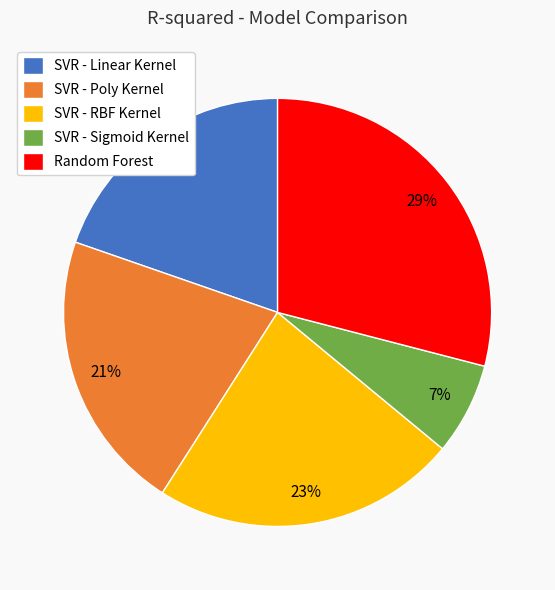

Do SVR - RBF Kernel and SVR - Linear Kernel together represent more than half of the pie?

No